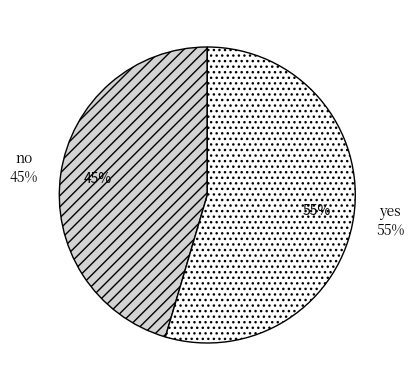

Combined, what portion of the pie is yes and no?

100.0%